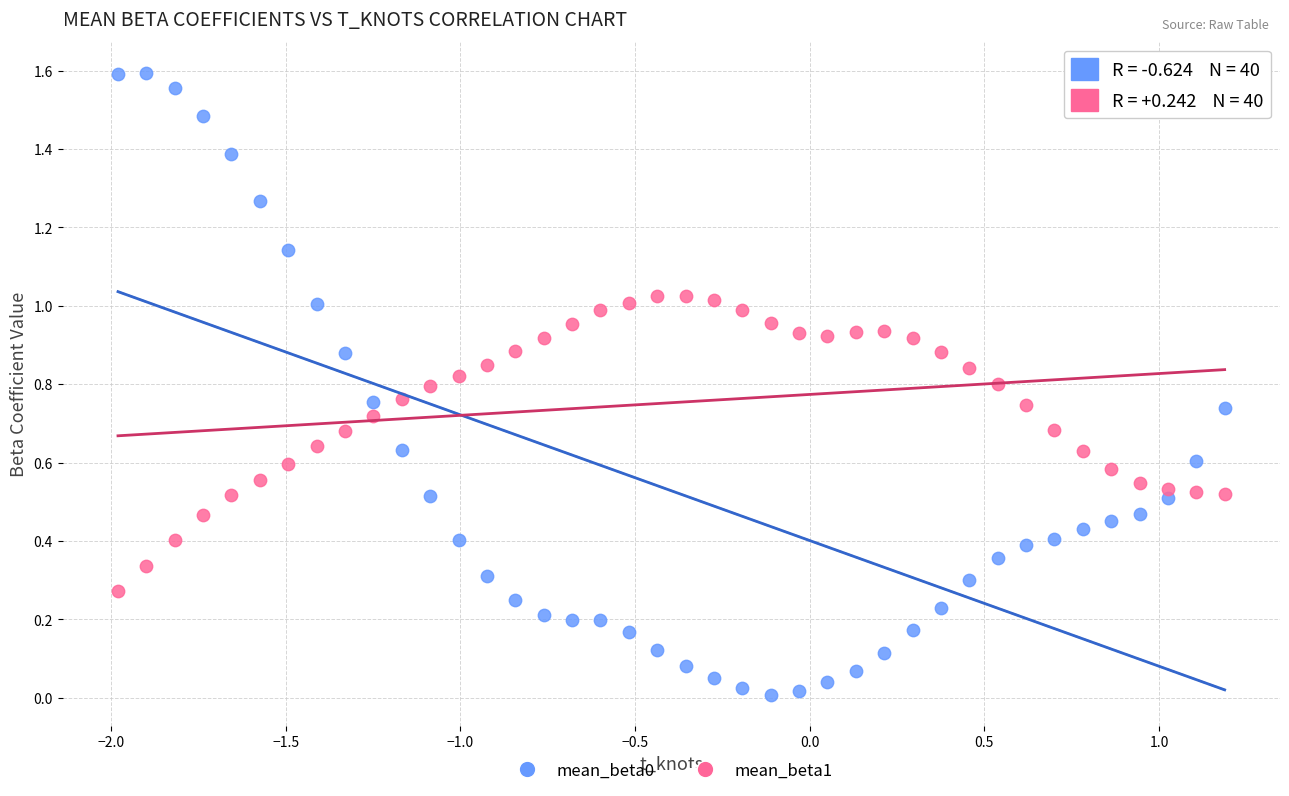

What is the X range (max minus min) for the scatter plot?

3.2